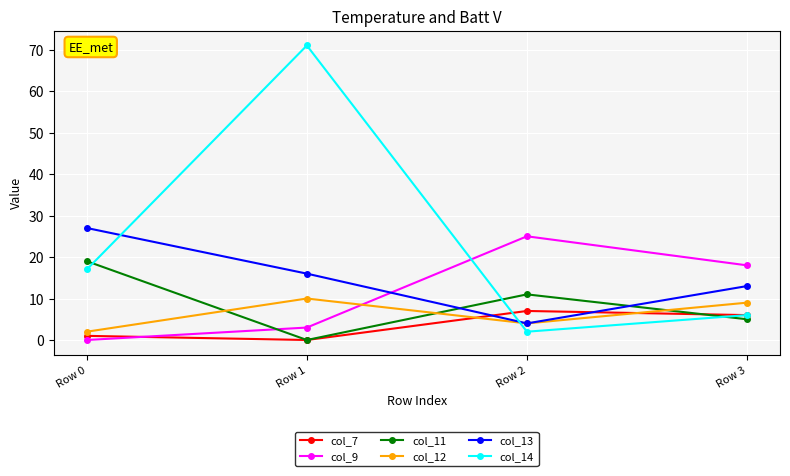

Is it true that col_12 equals 15 at Row 3?

False